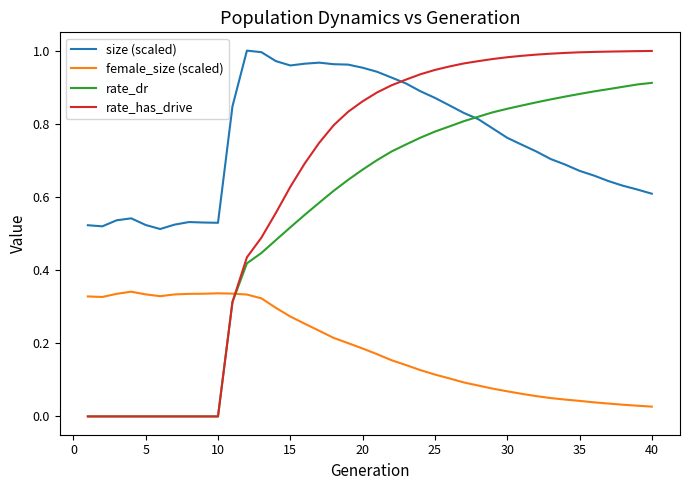

Which series has the widest spread of values?

rate_has_drive